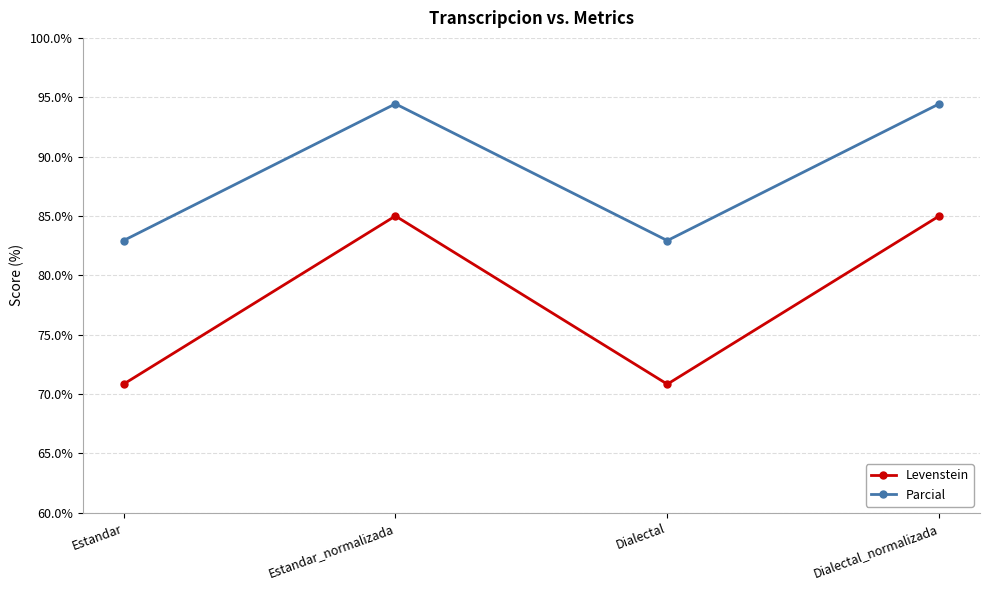

At Dialectal, list the series in order from smallest to largest.

Levenstein, Parcial